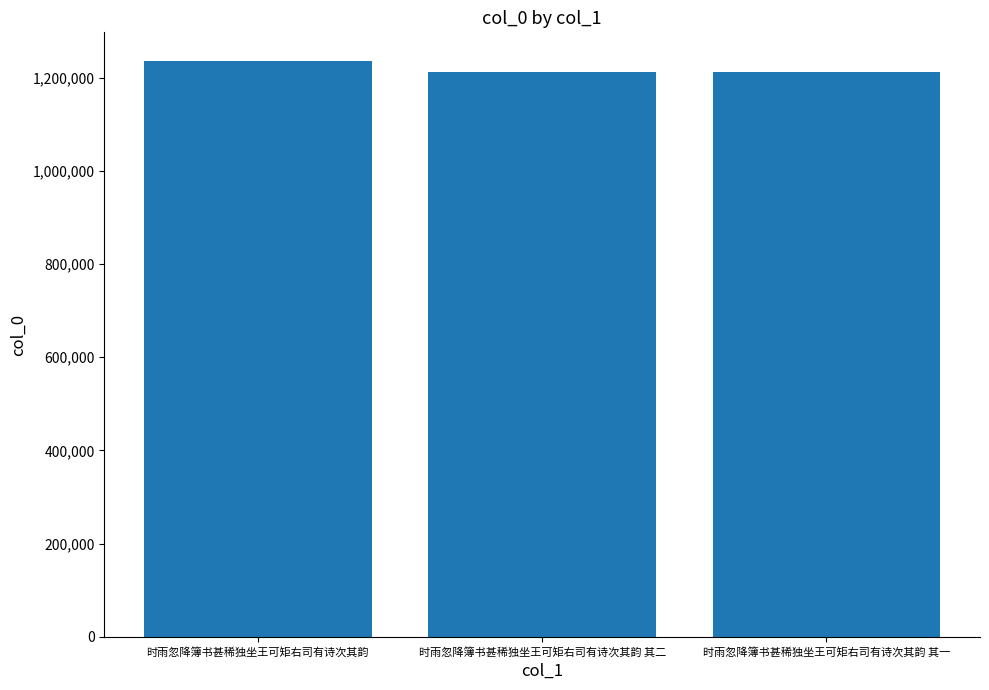

What is the difference between the maximum and minimum values?

23486